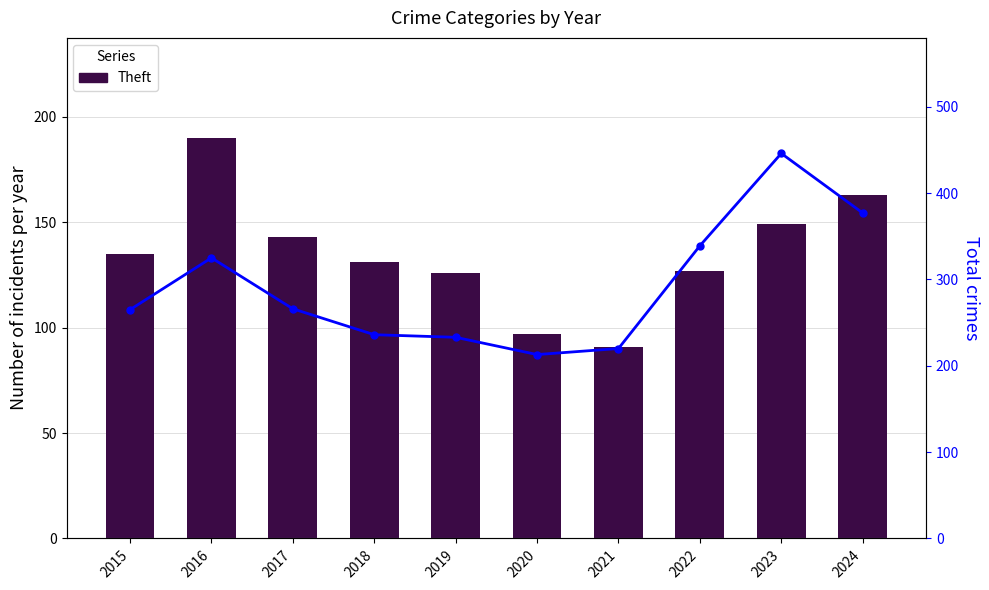

What is the spread (max minus min) of values at 2022?

212